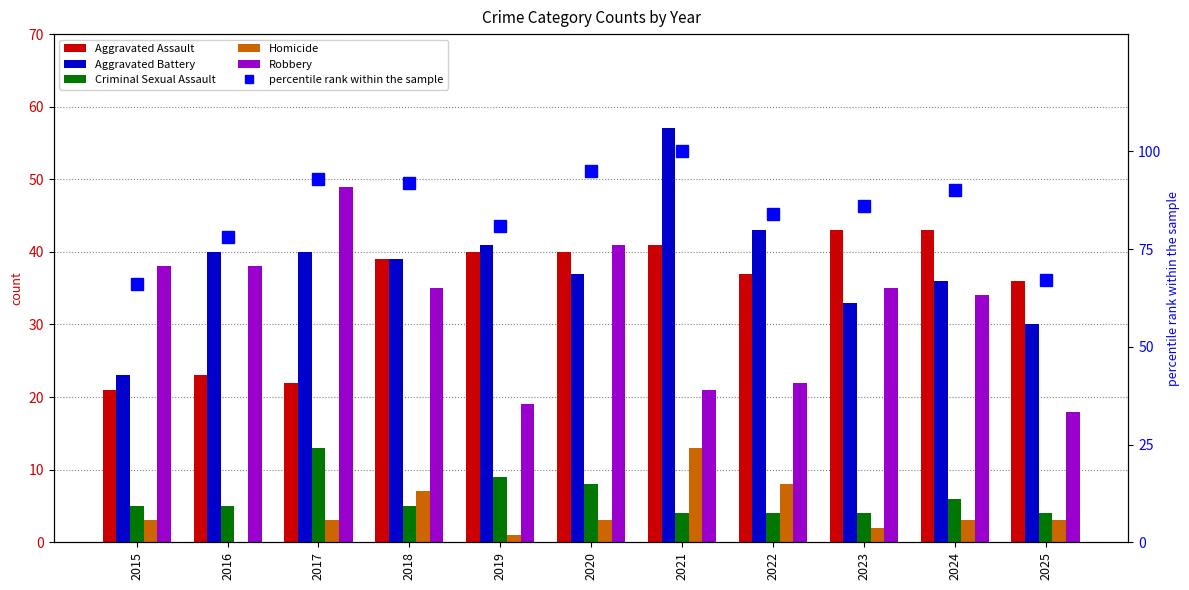

What are all the series names shown in the legend?

Aggravated Assault, Aggravated Battery, Criminal Sexual Assault, Homicide, Robbery, percentile rank within the sample